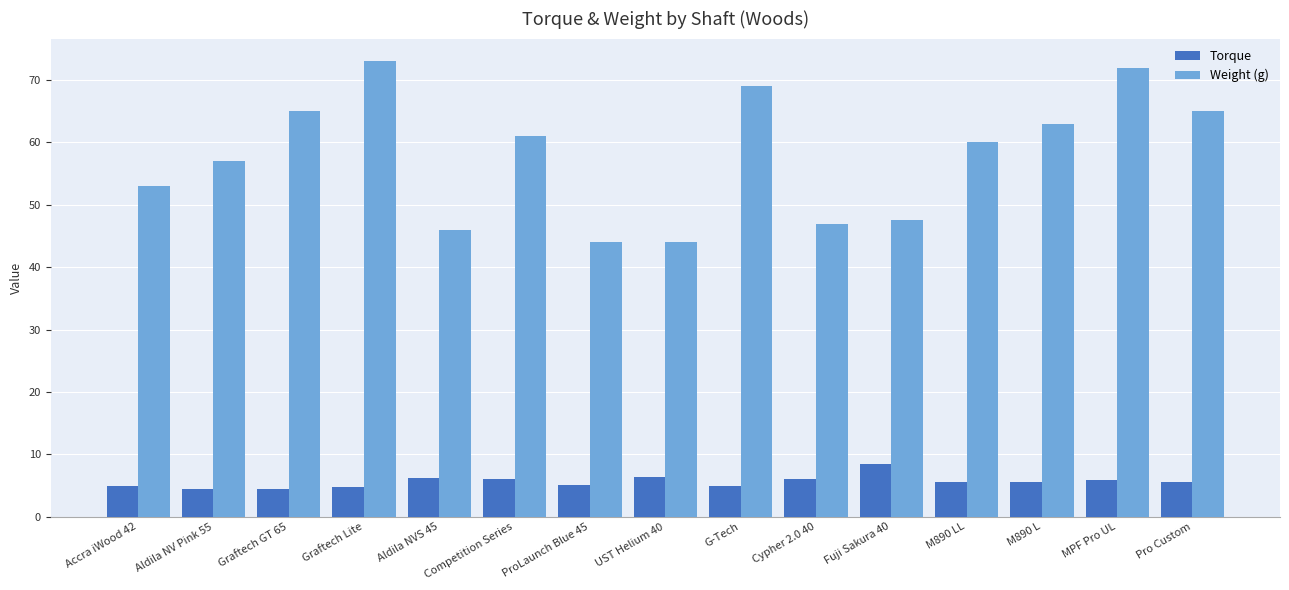

True or false: Torque has a value of 11.8 at Fuji Sakura 40.

False